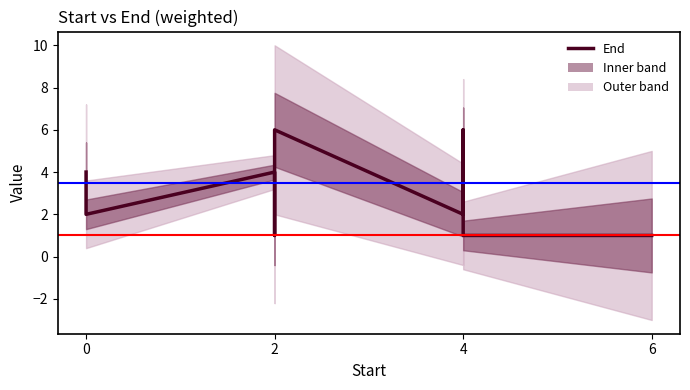

Count the number of values greater than 2.

4